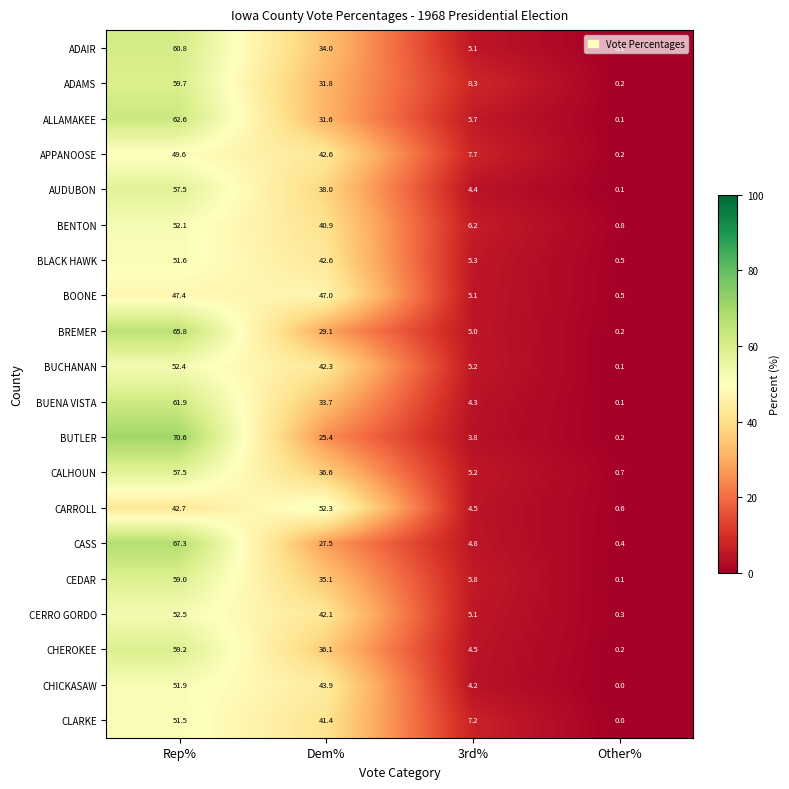

The value of CLARKE at 3rd% is 7.2. True or false?

True